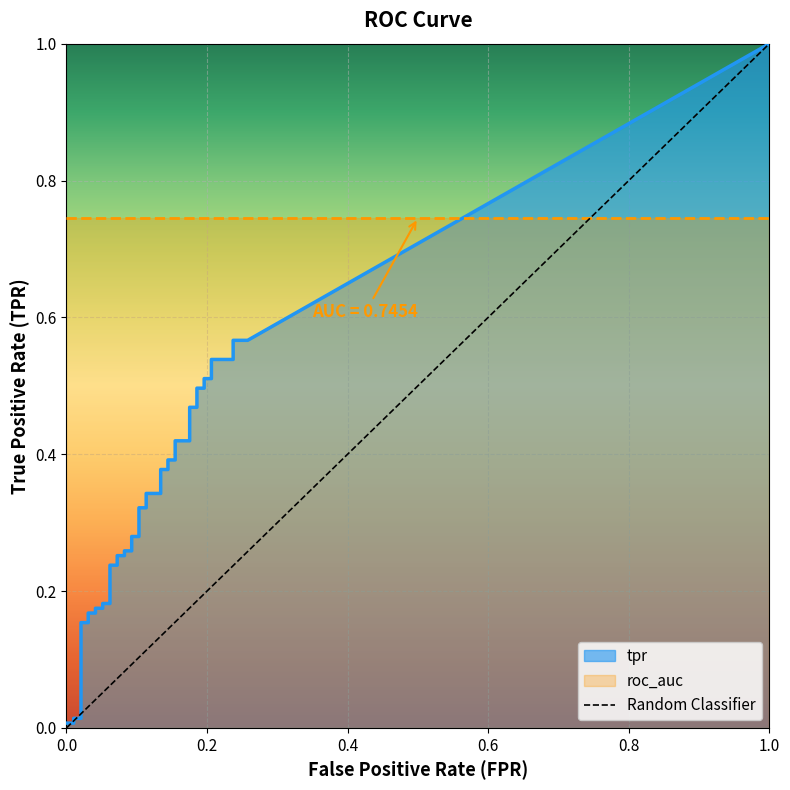

True or false: tpr has a value of 0.0 at 0.03092783505154639.

False